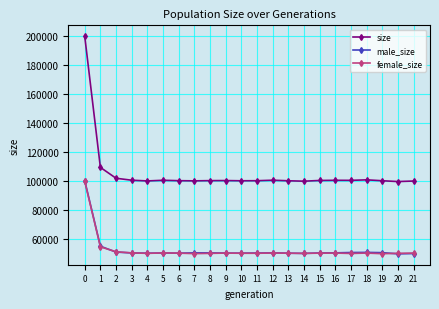

Which series has the widest spread of values?

size